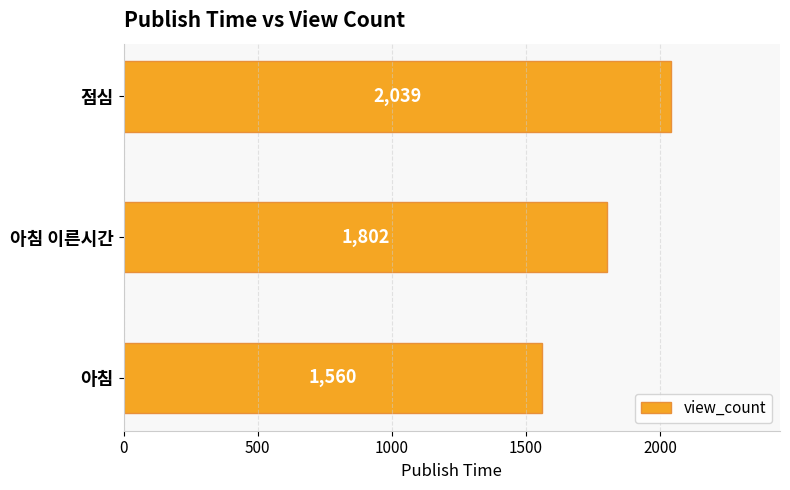

Reading bottom to top, extract all data points from this chart.

1560	1802	2039